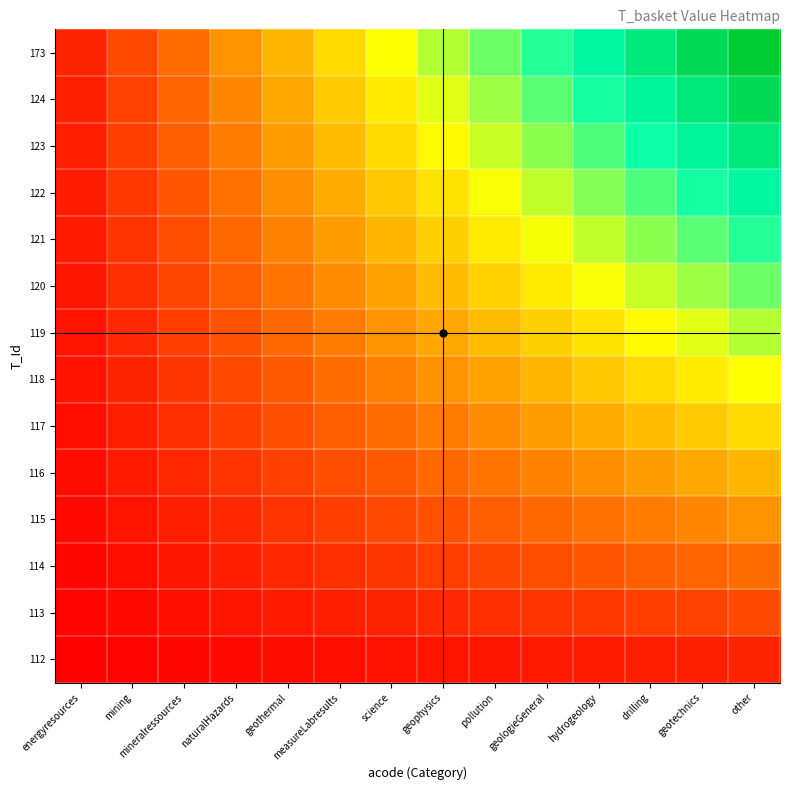

Count the number of categories in the chart.

14